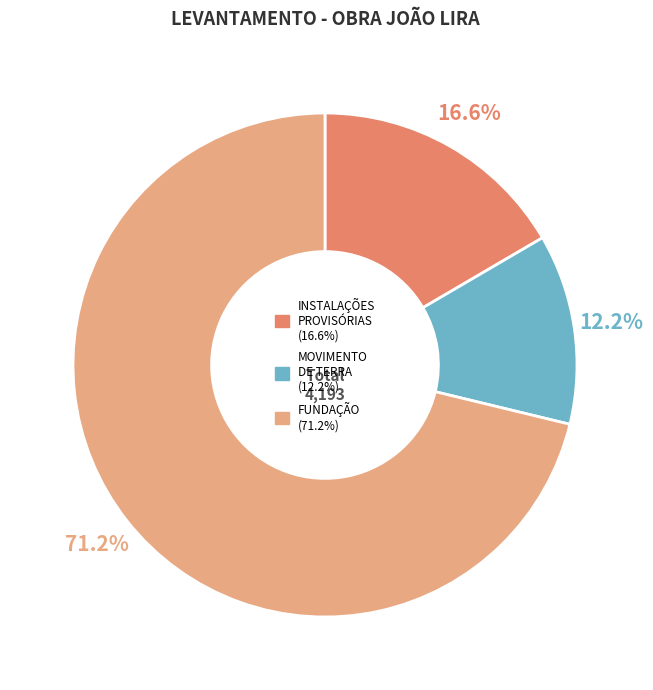

Is there a majority slice in this chart?

Yes